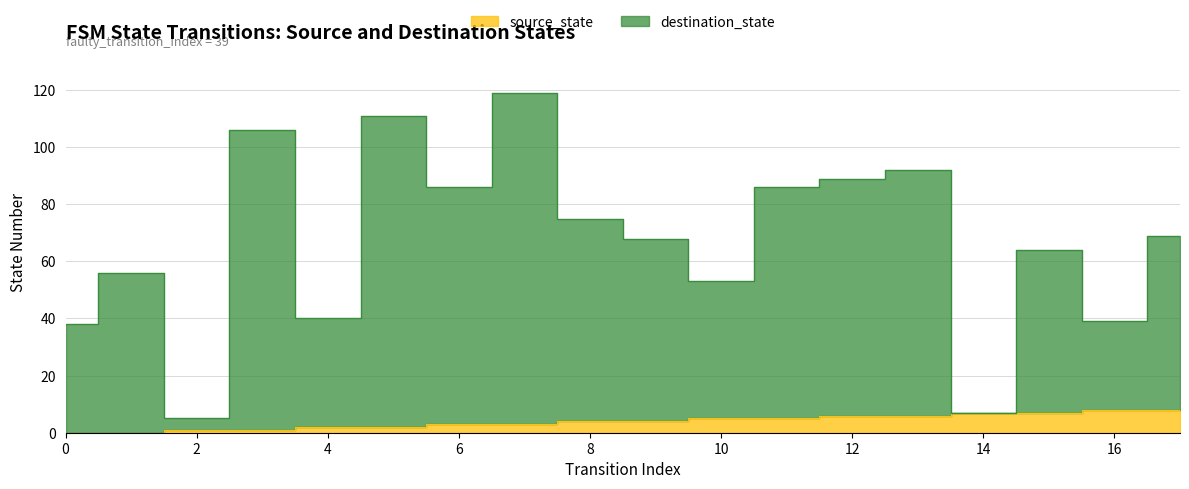

Is the value of source_state at 2 greater than the value of destination_state at 5?

No